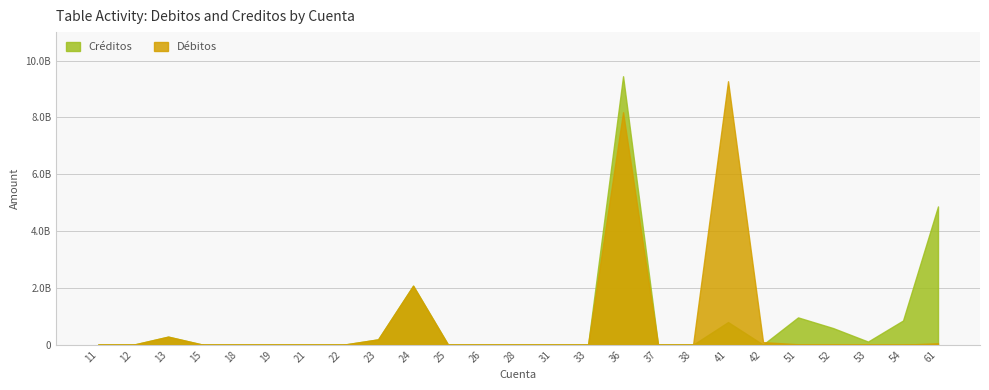

List the series in order of their peak value, lowest first.

Débitos, Créditos